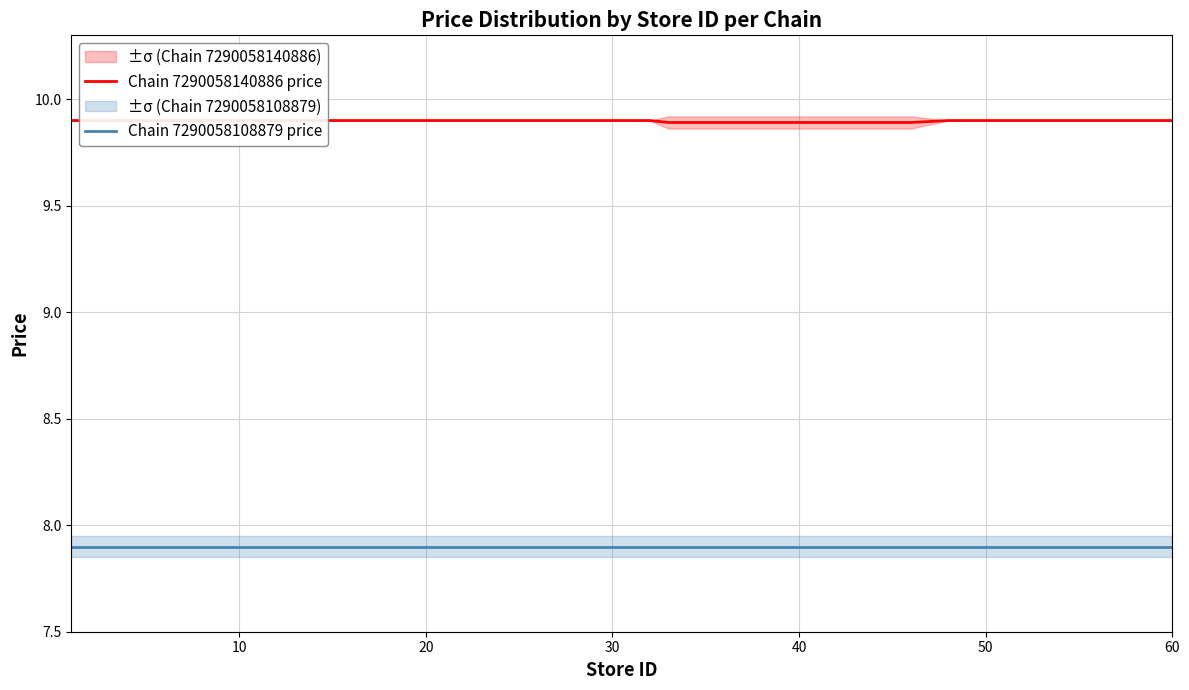

True or false: Chain 7290058140886 price and Chain 7290058108879 price cross at least once.

False